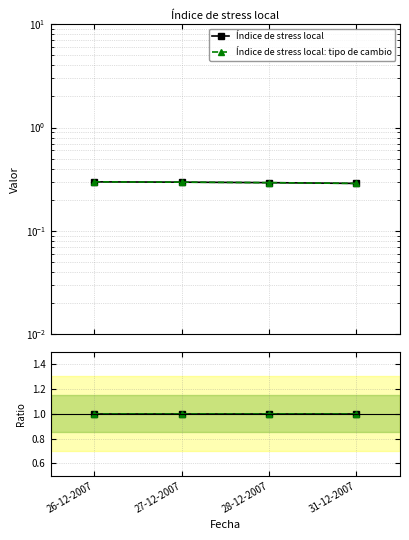

Which series has the widest spread of values?

Índice de stress local